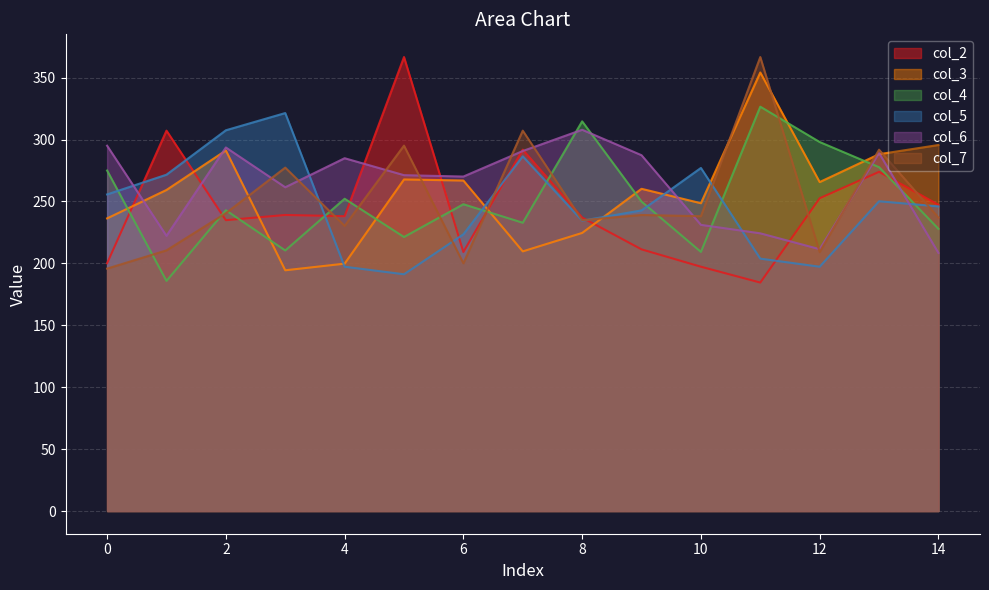

Which series has the largest range (max minus min)?

col_2